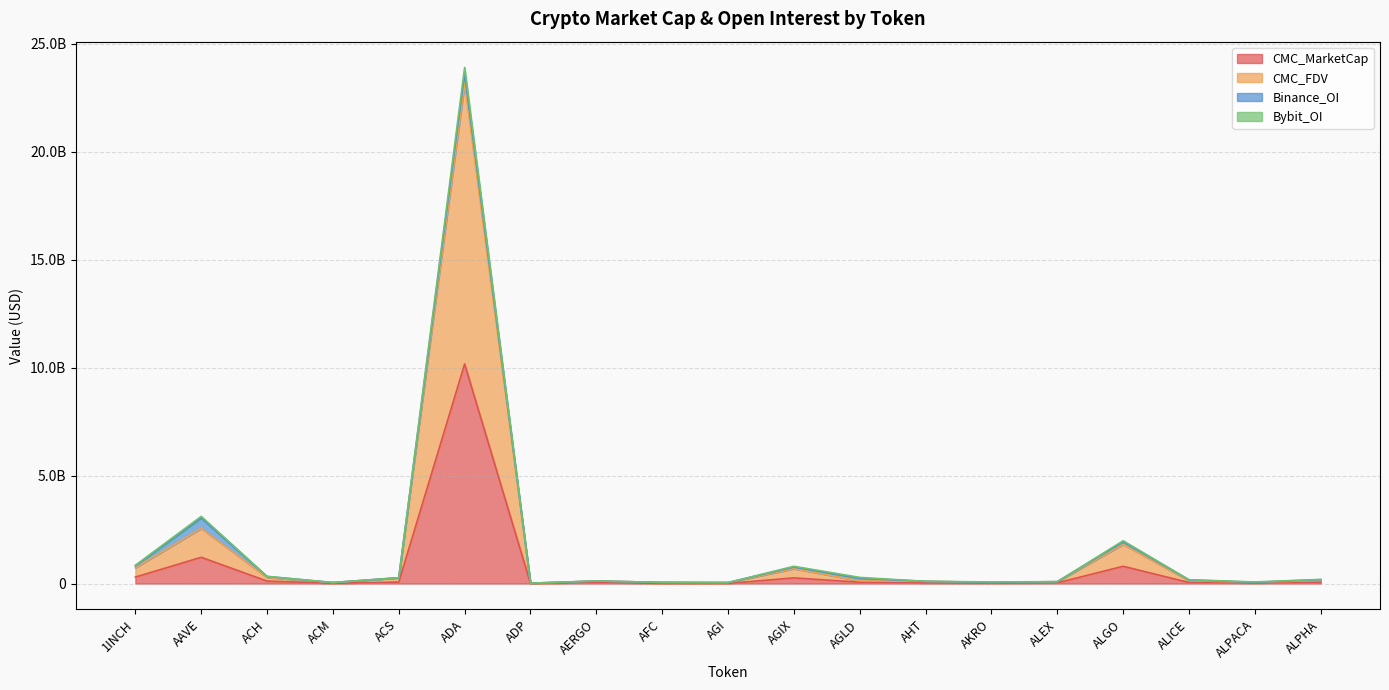

True or false: CMC_MarketCap and CMC_FDV cross at least once.

False